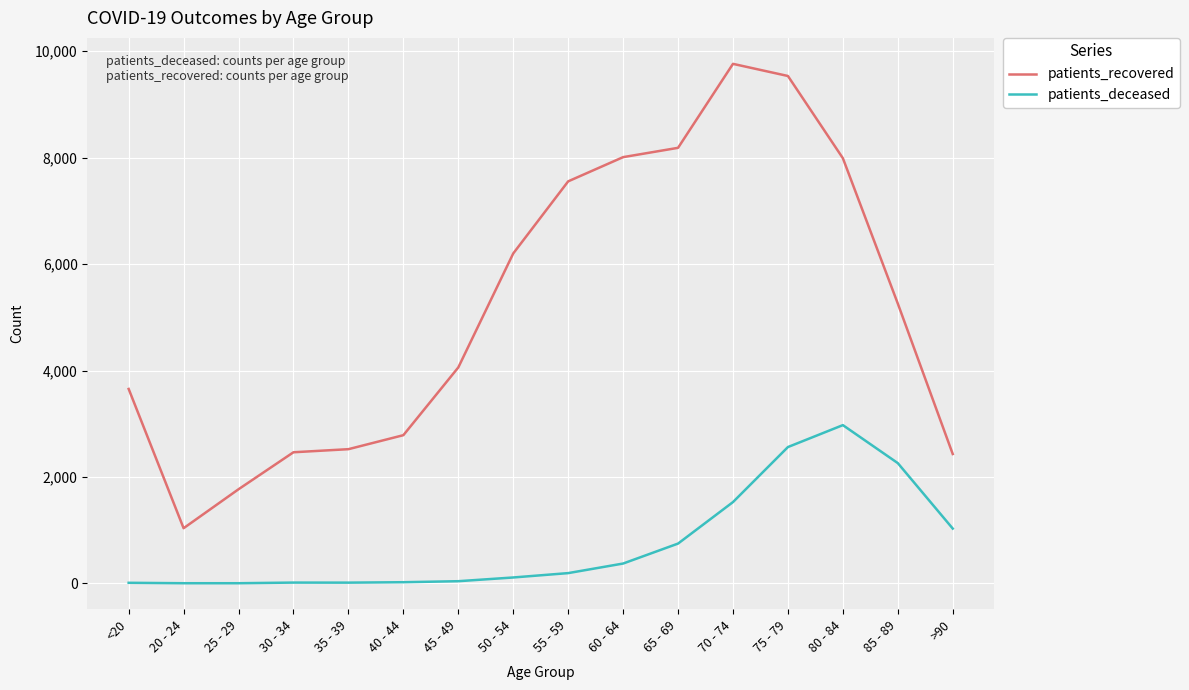

What position from the right is 35 - 39?

12